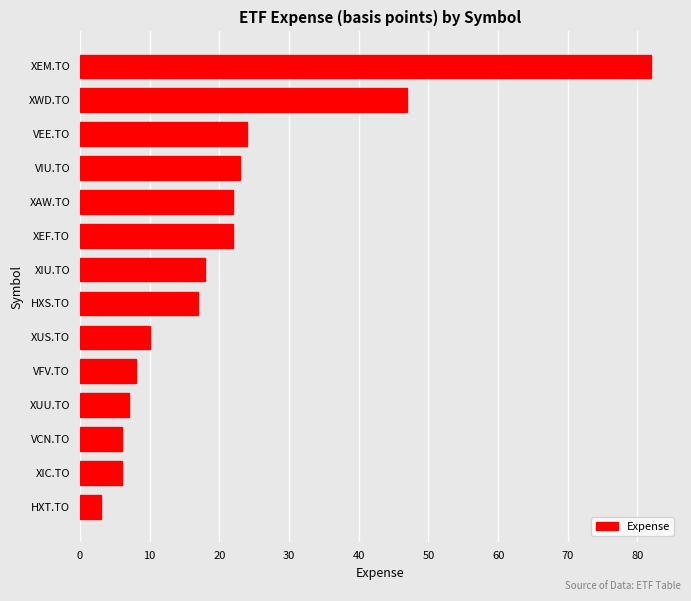

Reading top to bottom, what are all the values shown in this chart?

82	47	24	23	22	22	18	17	10	8	7	6	6	3